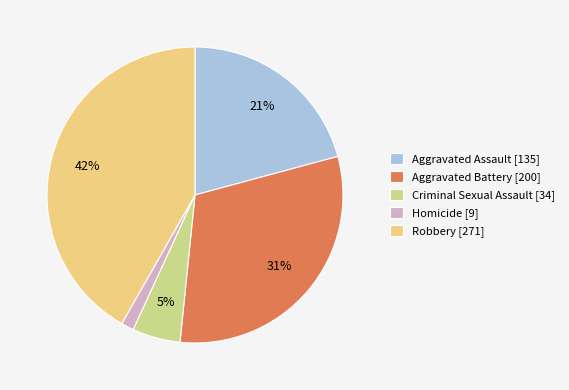

Which has a higher value, Aggravated Assault [135] or Robbery [271]?

Robbery [271]